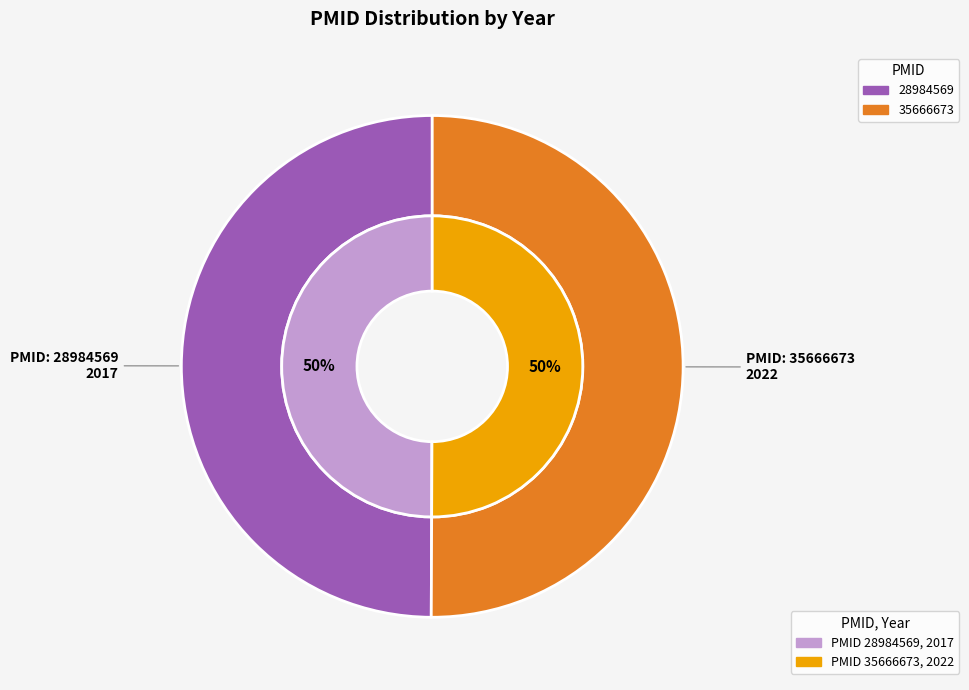

To the nearest percent, what is the combined percentage of 28984569 and 35666673?

100%